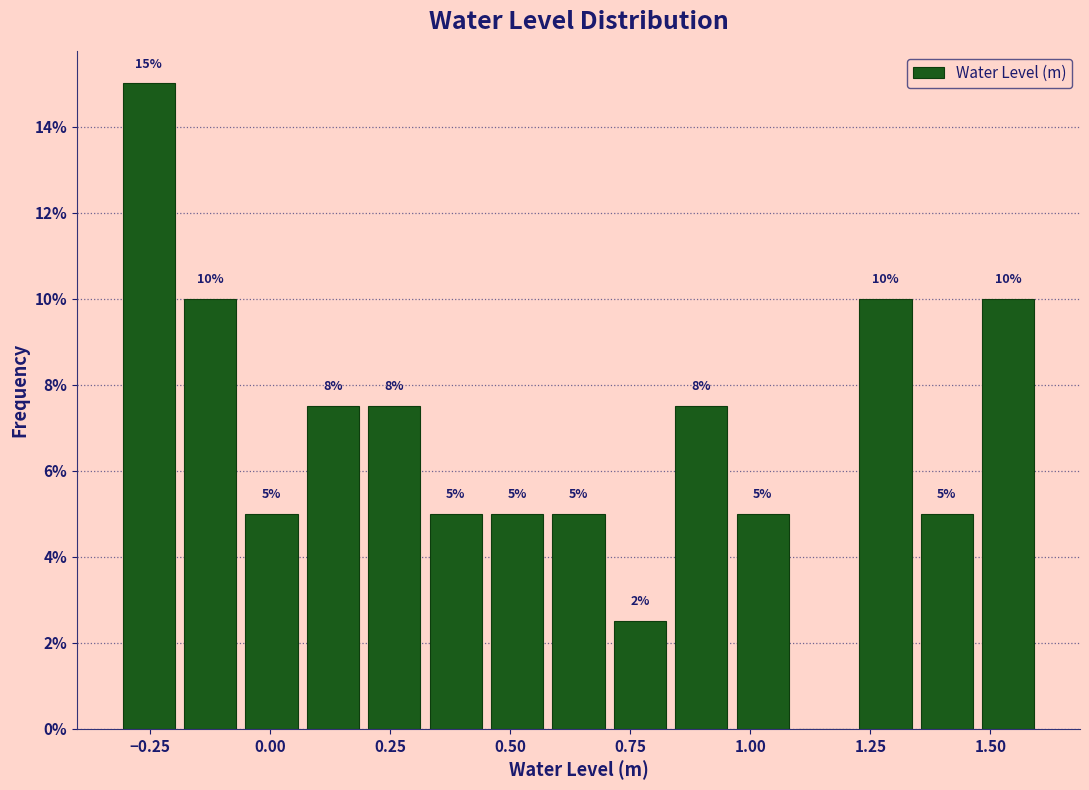

Around what value on the x-axis is the tallest bar? Give the approximate position of its centre, as read against the axis.

-0.25